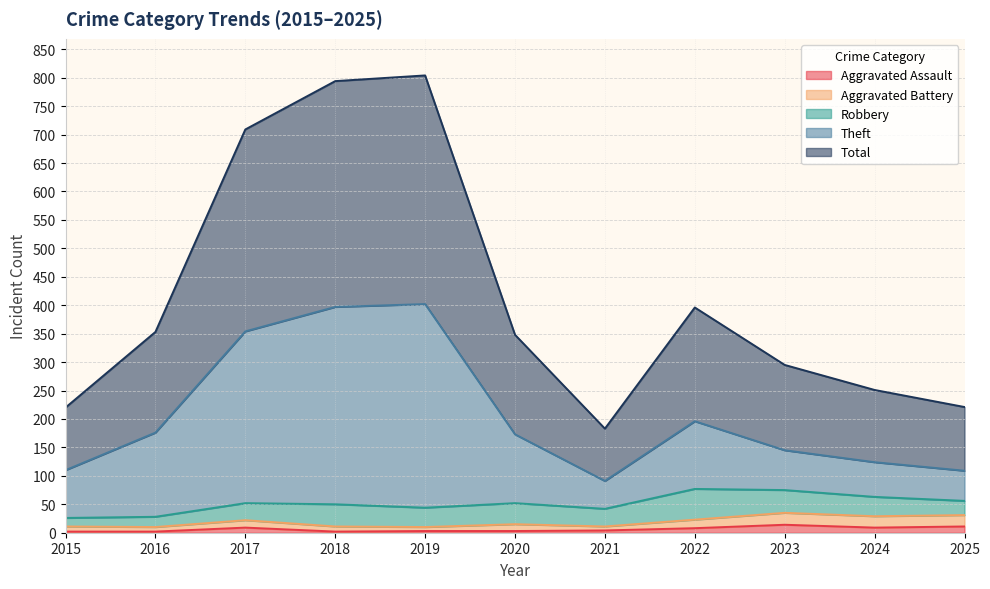

What is the sum of all Aggravated Assault values?

67